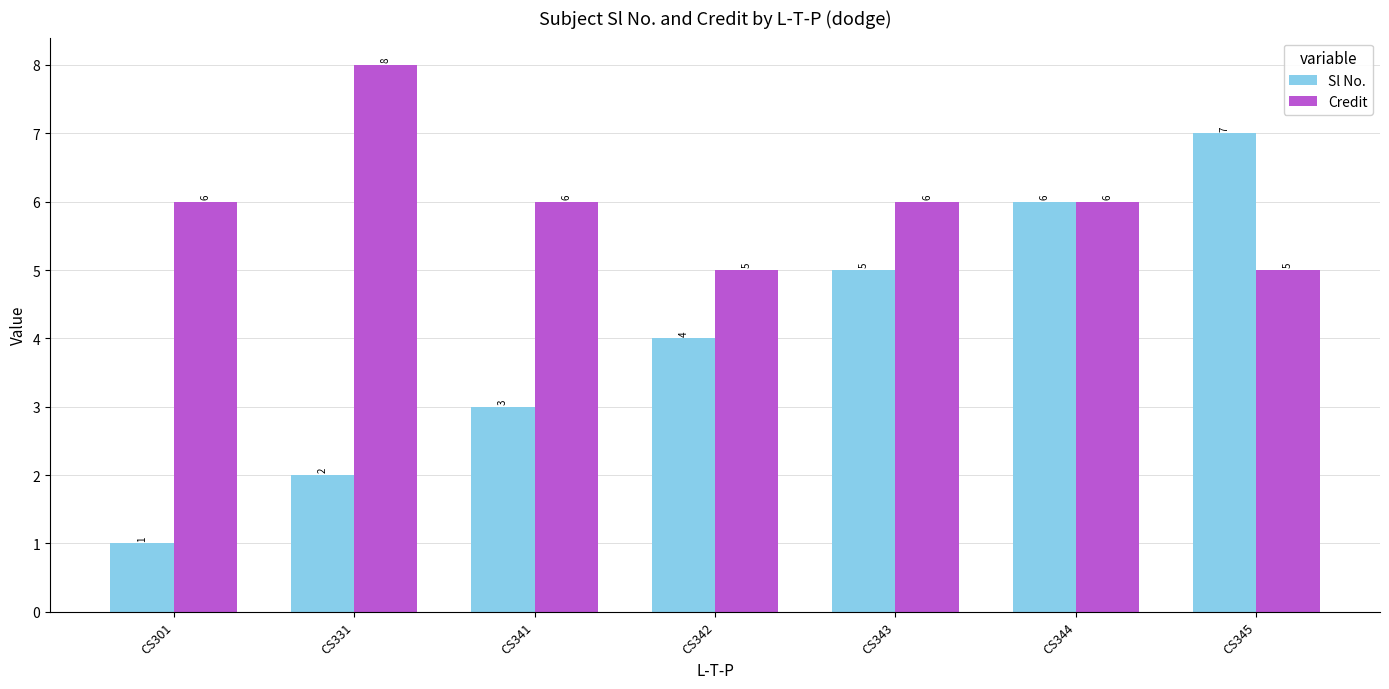

At which category does the chart reach its minimum across all series?

CS301